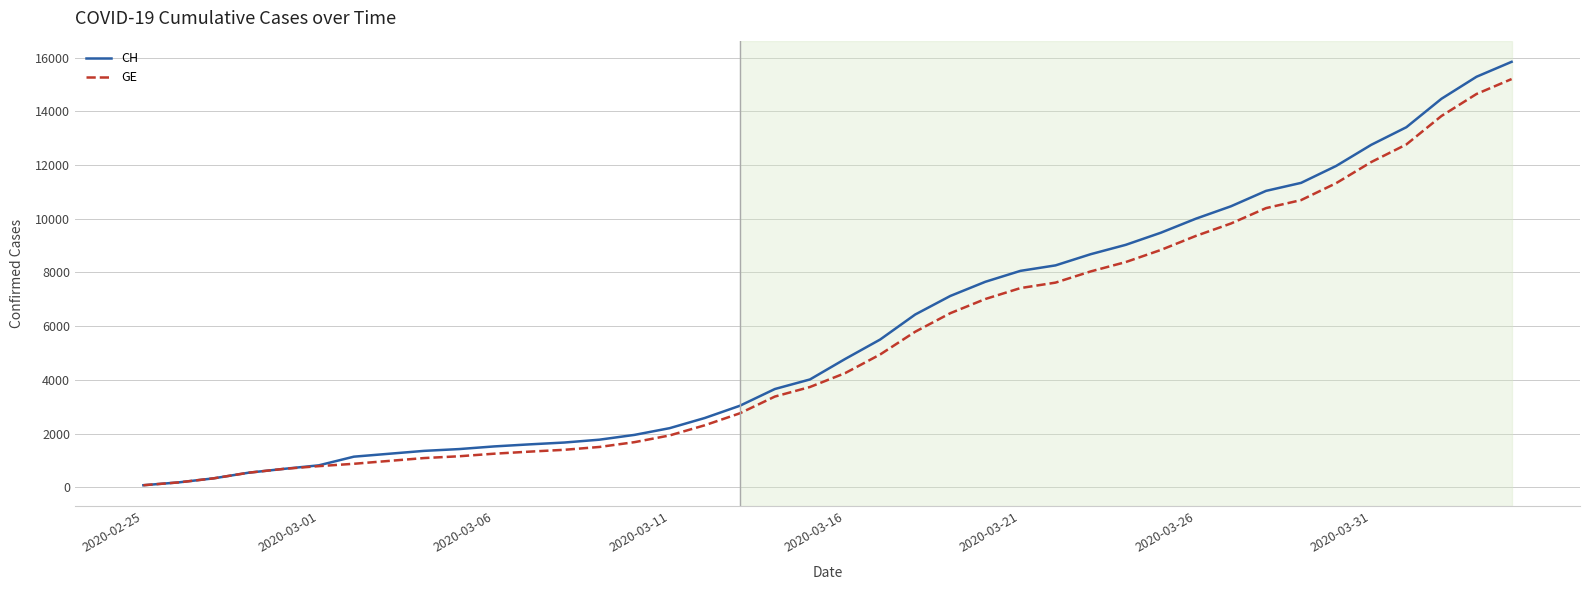

What is the maximum value shown in the chart?

15850